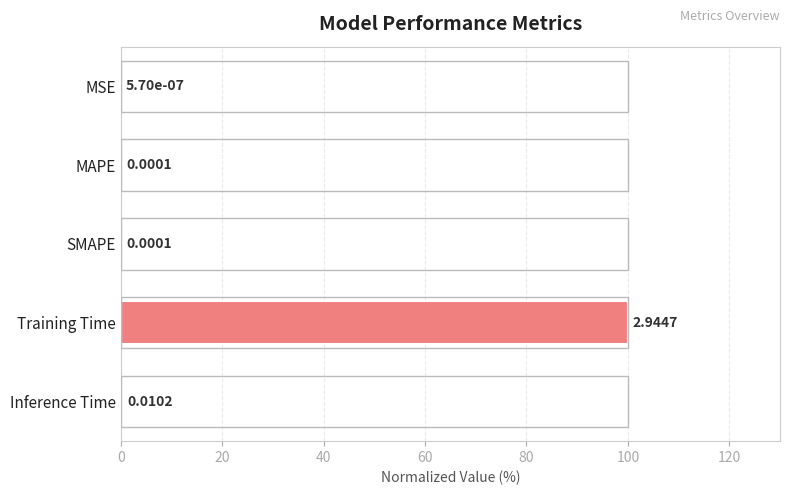

Which has a higher value, MAPE or MSE?

MAPE